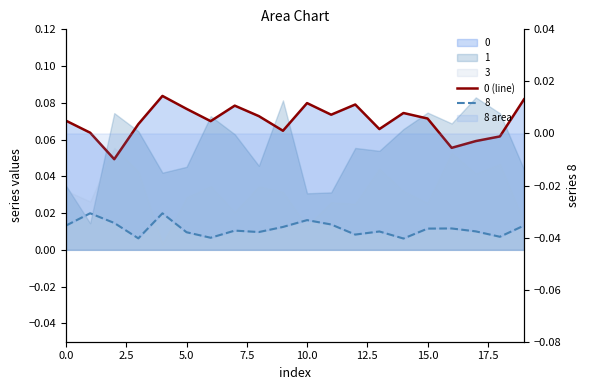

The chart shows a value of 0.1 at 12. True or false?

False